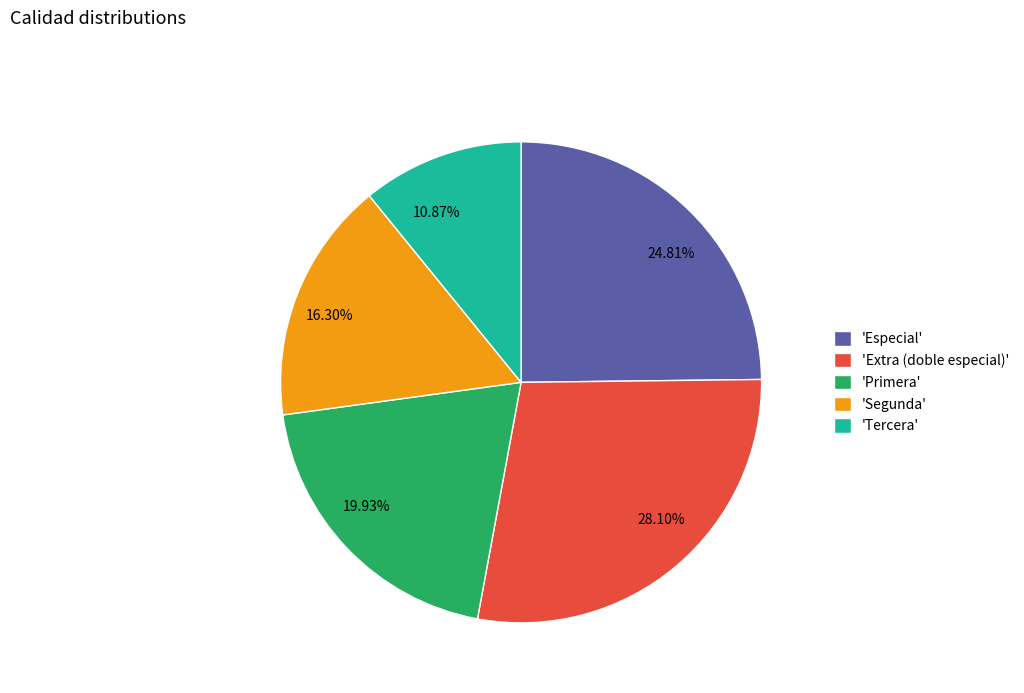

Combined, do 24.81% and 16.30% account for over 50%?

No